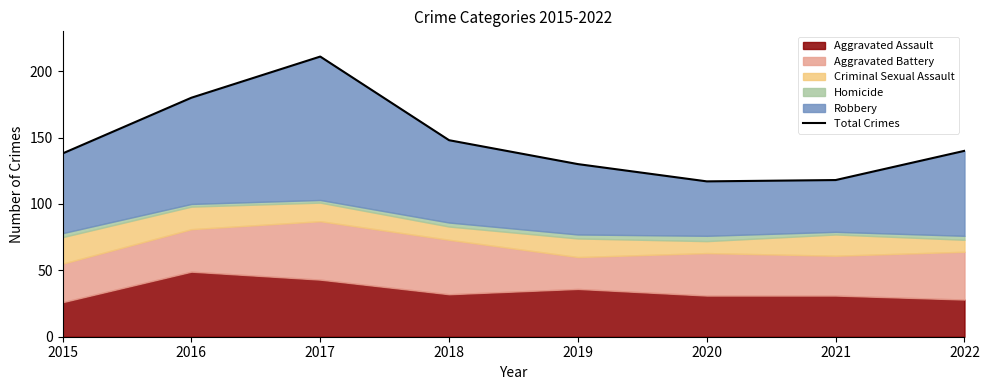

Where is the data nearest to the value 164?

2016